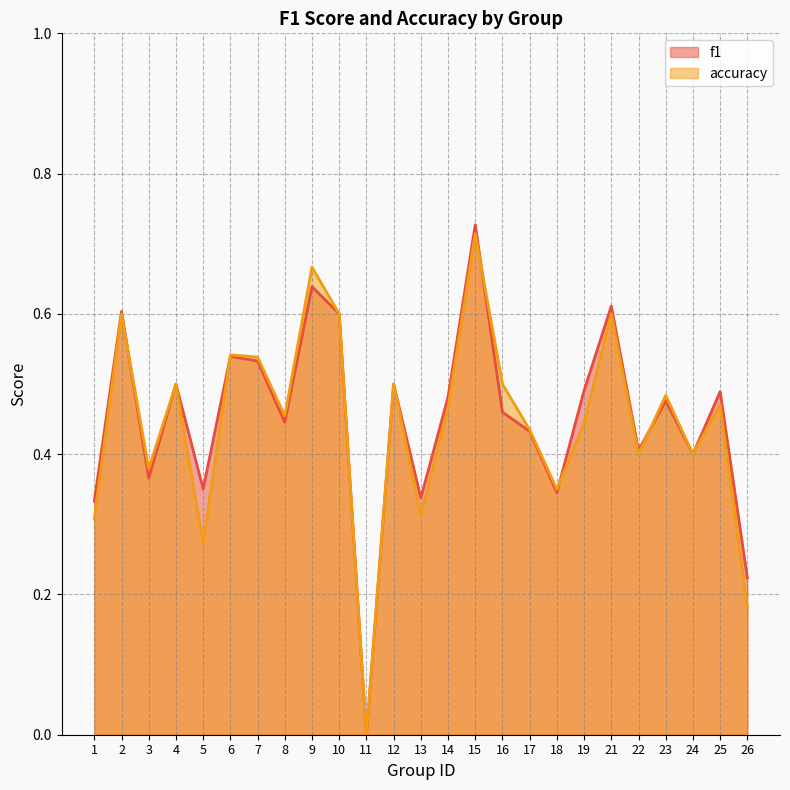

After their last crossing, which series has the higher values: f1 or accuracy?

accuracy